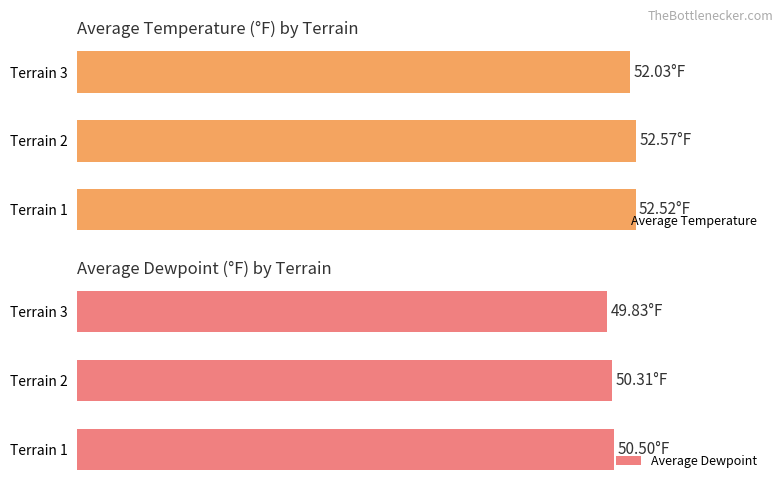

What is the maximum value for Average Temperature?

52.6